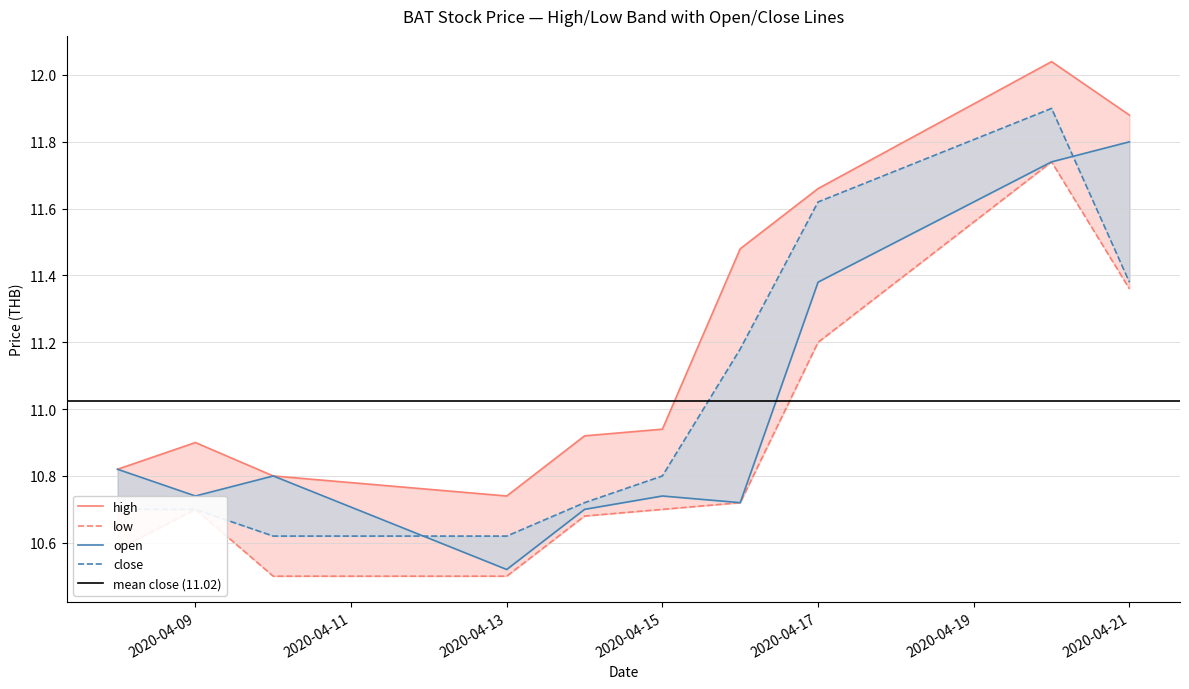

True or false: open and high intersect in this chart.

False